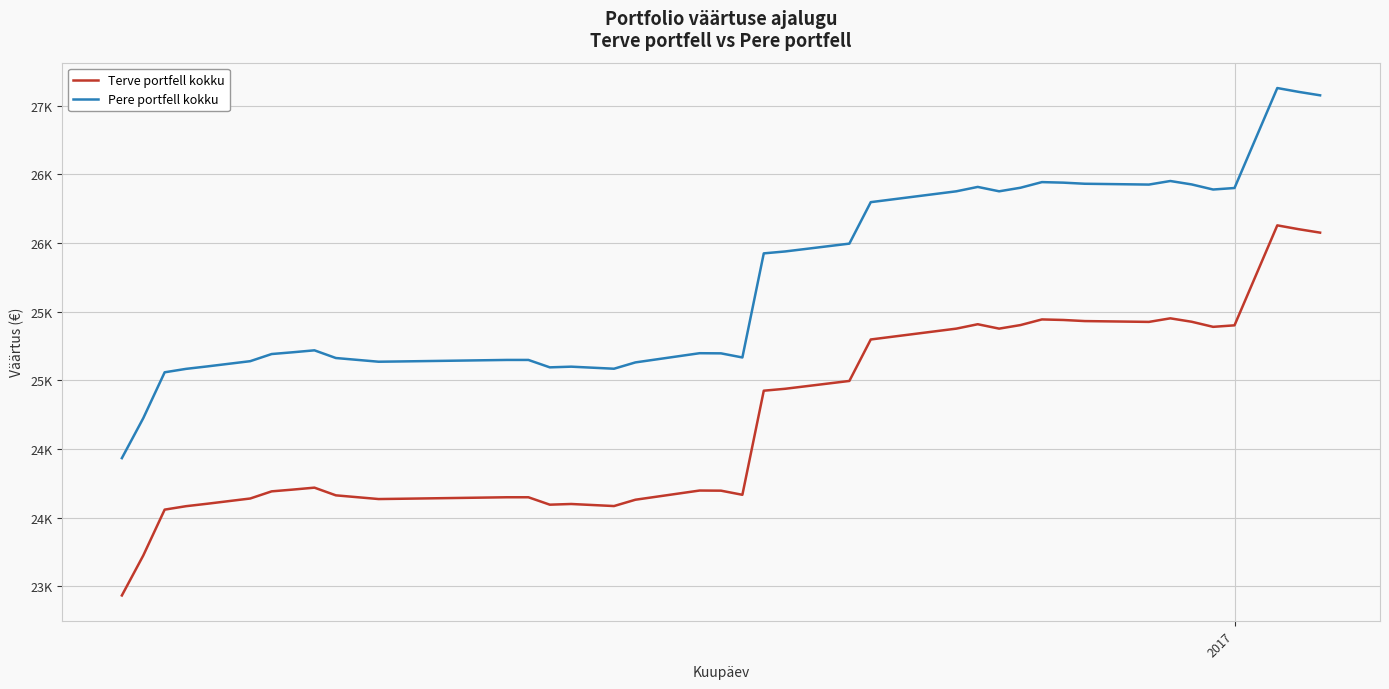

Does the chart have visible grid lines?

Yes